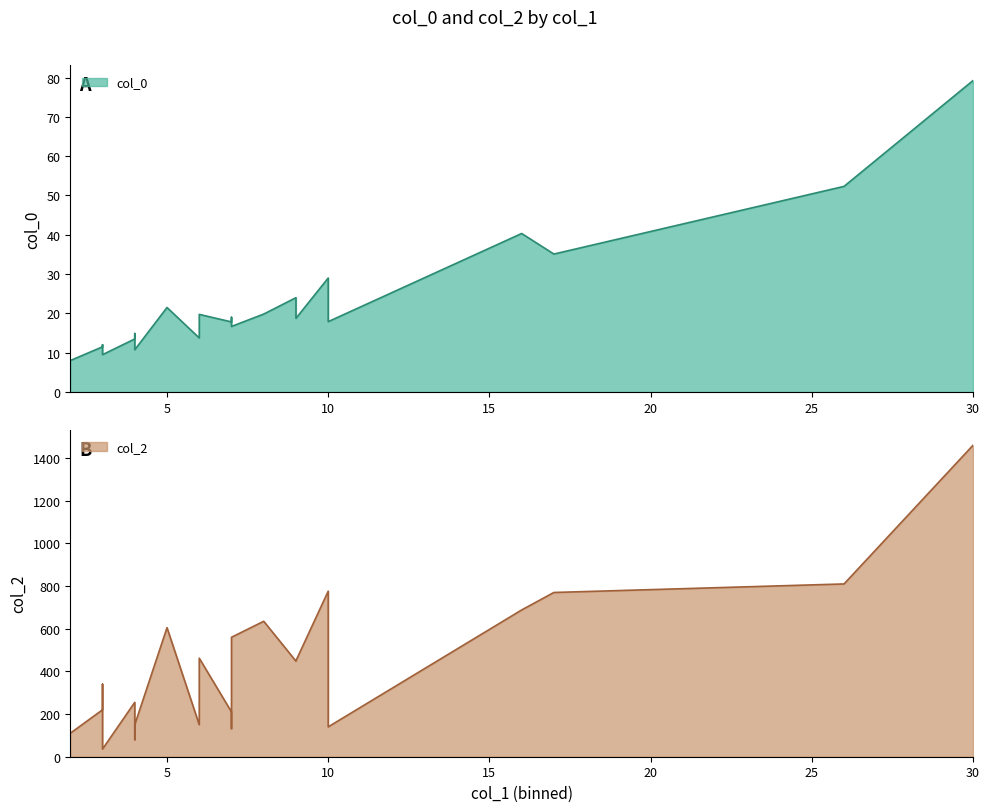

The value of col_2 at 5 is 605.0. True or false?

True